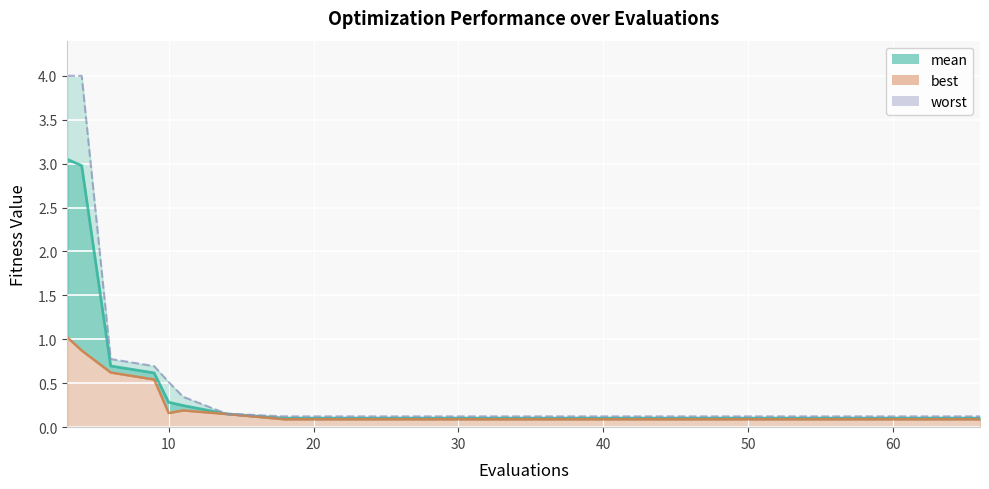

What is the average value of the worst (line) series?

0.6